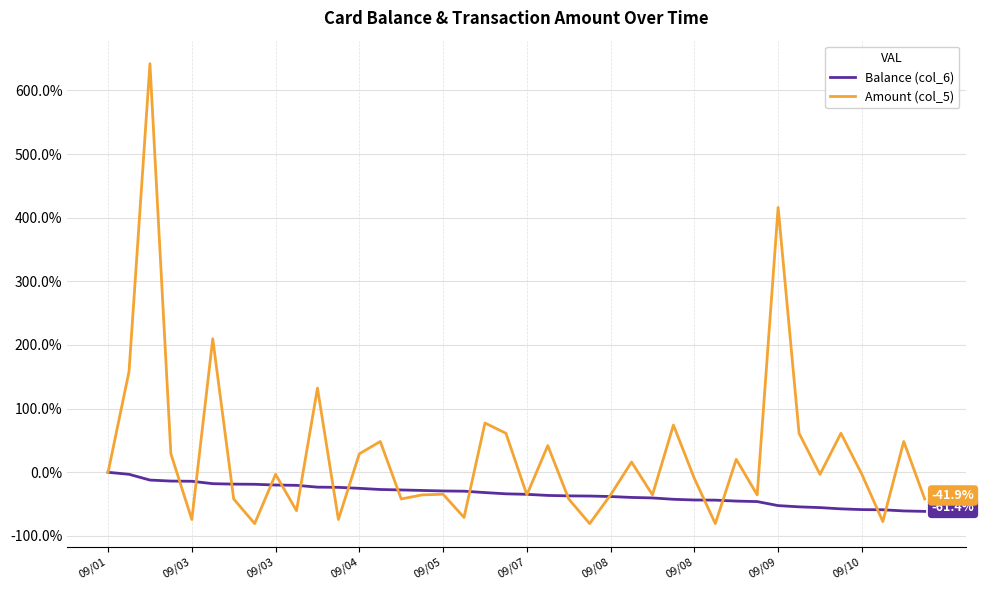

What is the minimum value shown in the chart?

-80.6